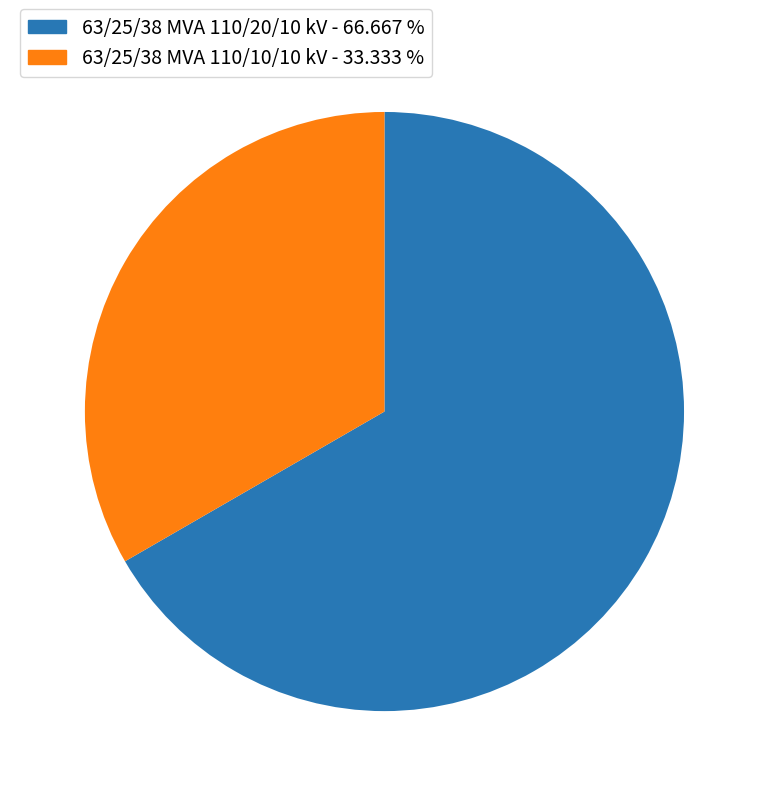

Approximately how many times larger is the value at 63/25/38 MVA 110/10/10 kV - 33.333 % compared to 63/25/38 MVA 110/20/10 kV - 66.667 %?

0.5